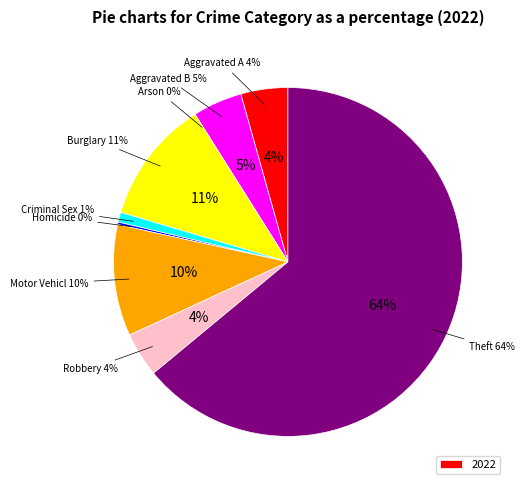

Is there a majority slice in this chart?

Yes